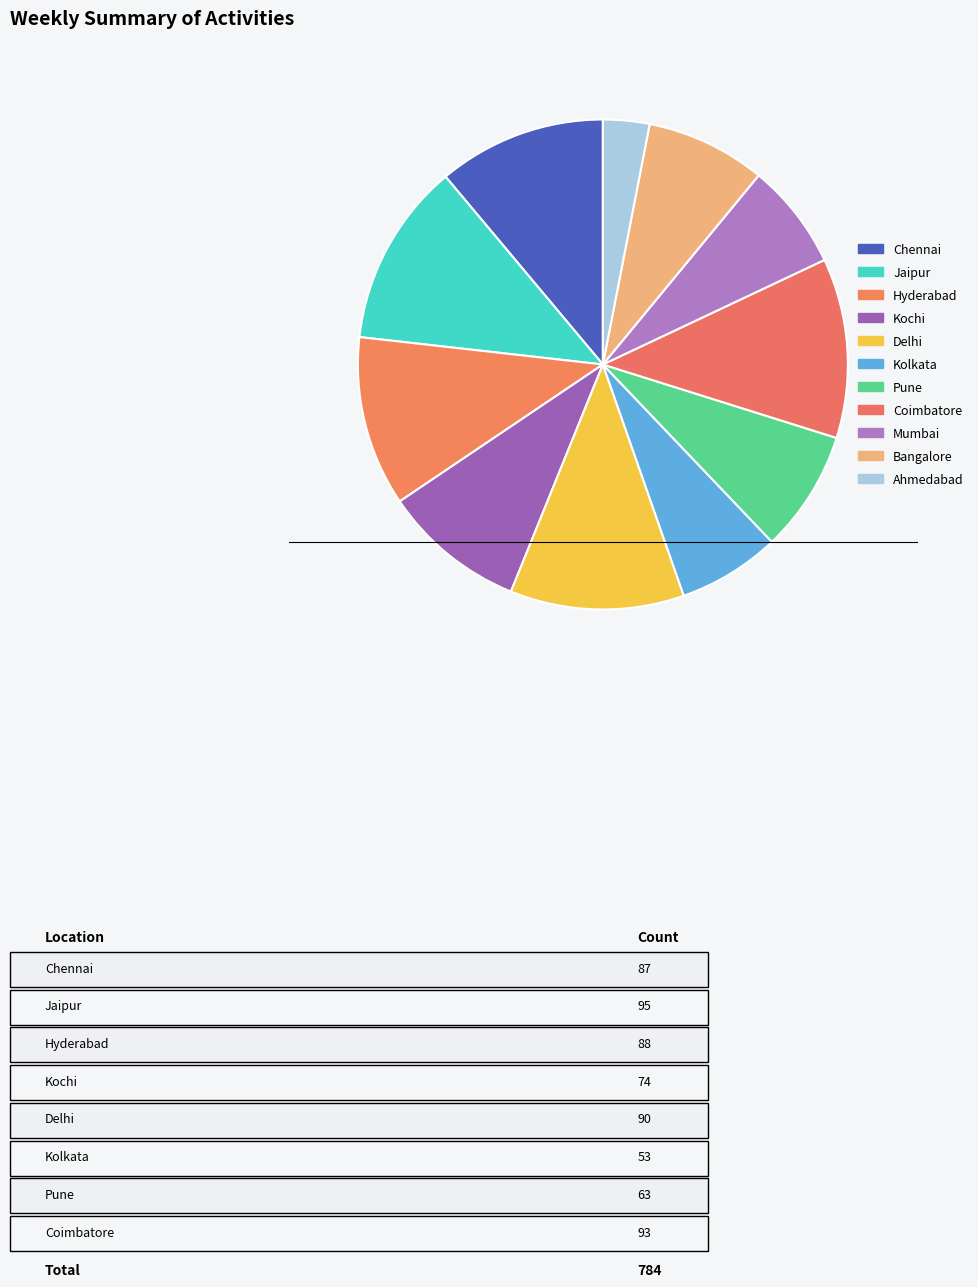

The Kolkata slice represents 7% of the pie. True or false?

True